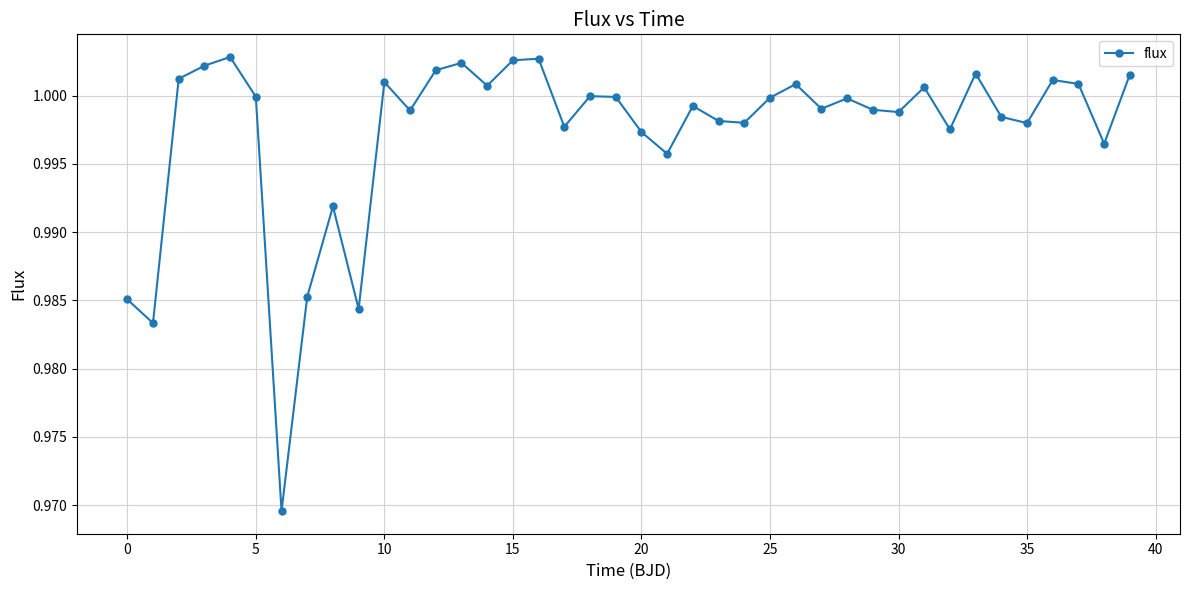

How many interior local peaks (higher than both neighbors) does the data have?

12